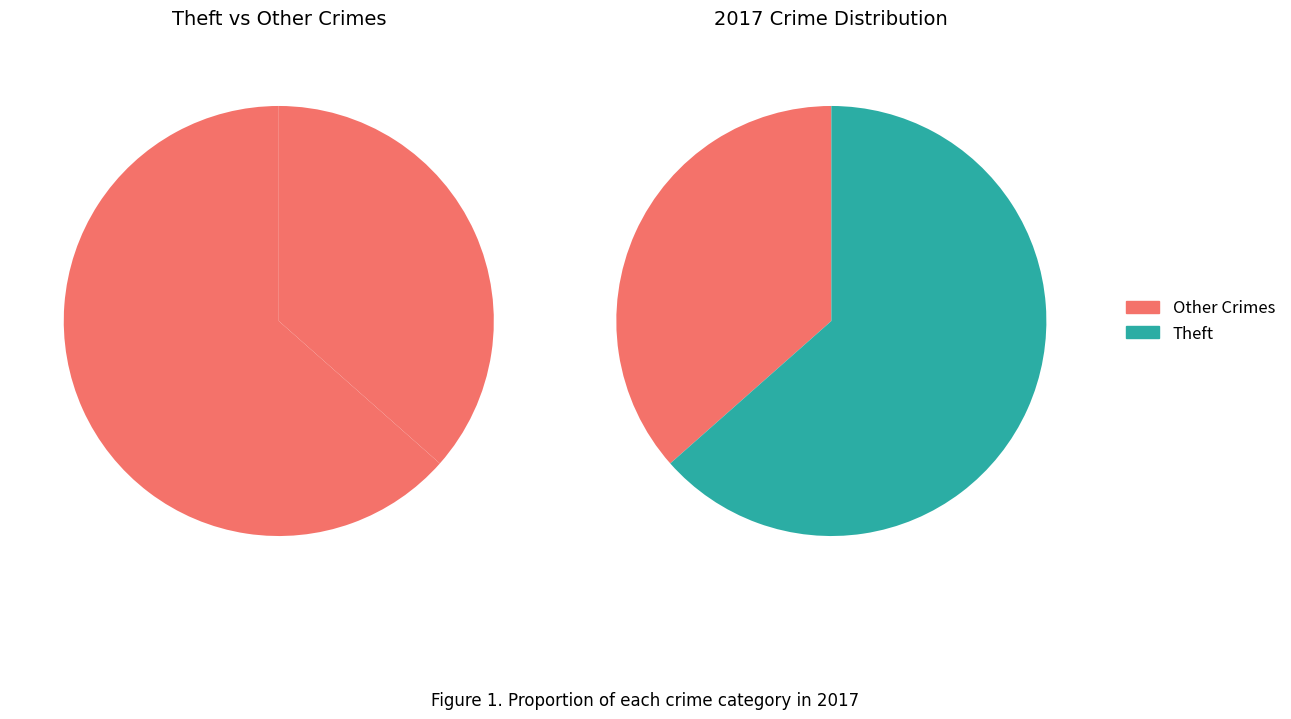

Does any single category account for the majority?

Yes